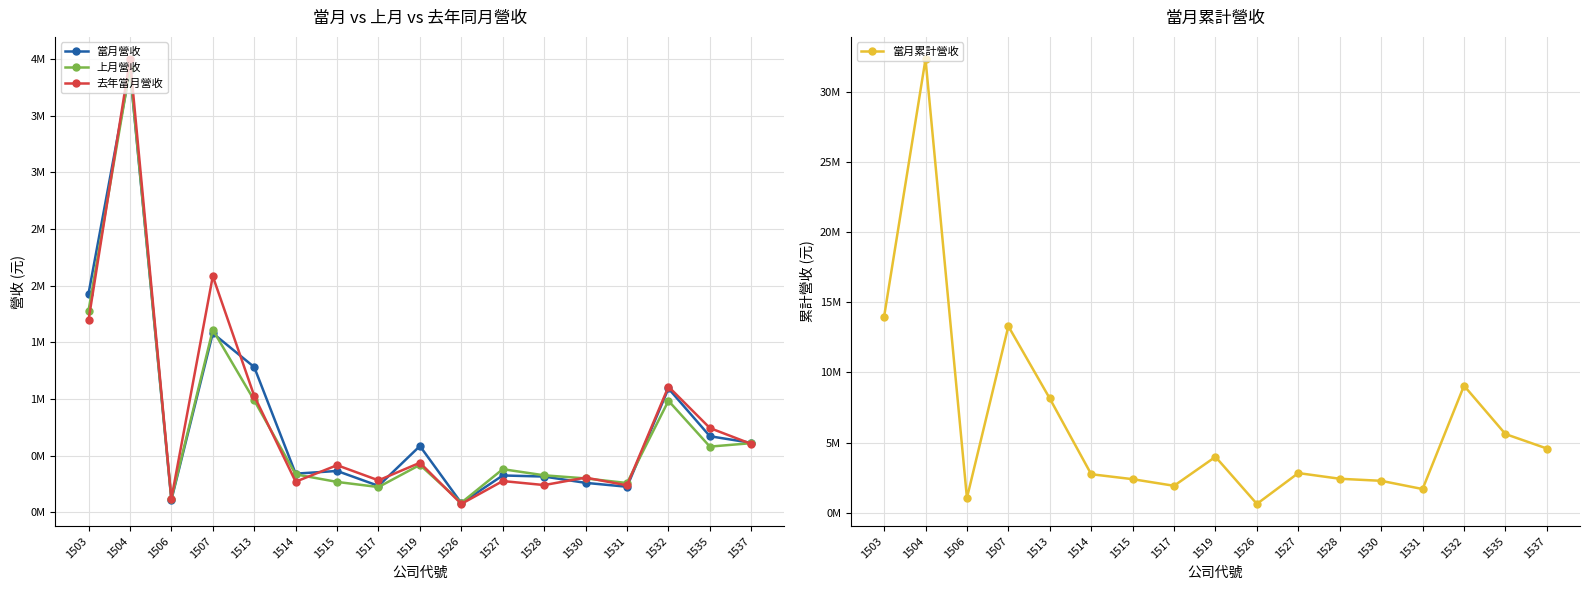

How many distinct data groups are displayed?

4